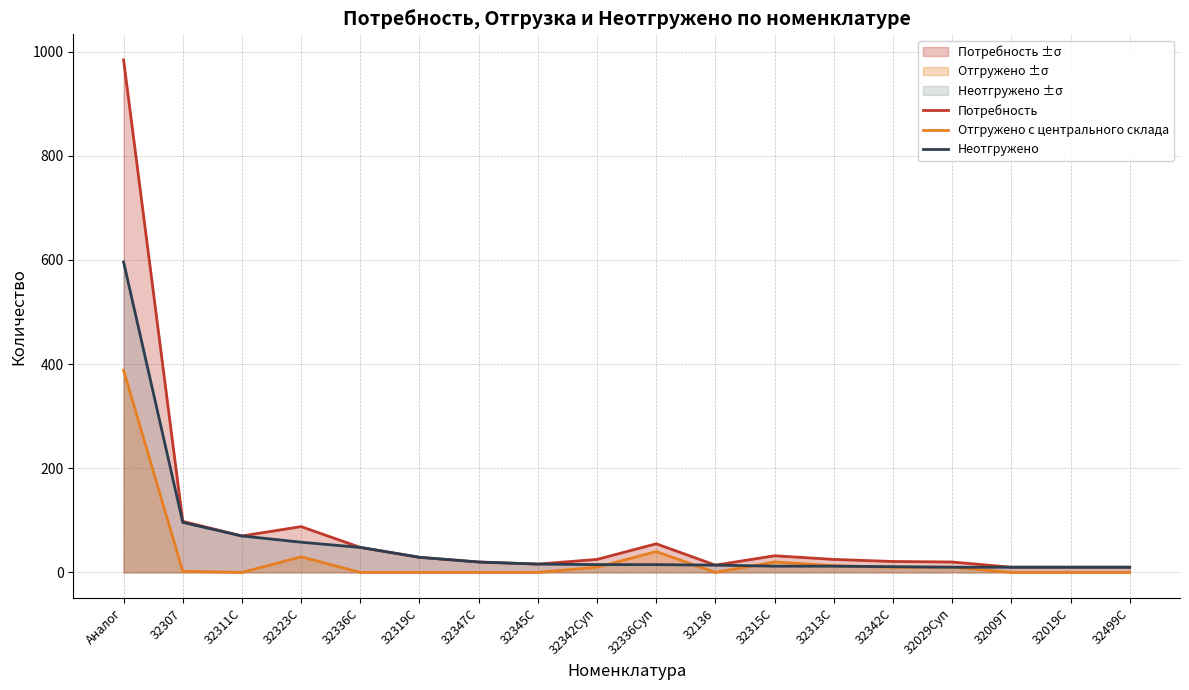

What is the difference between the maximum and minimum values in the Потребность series?

974